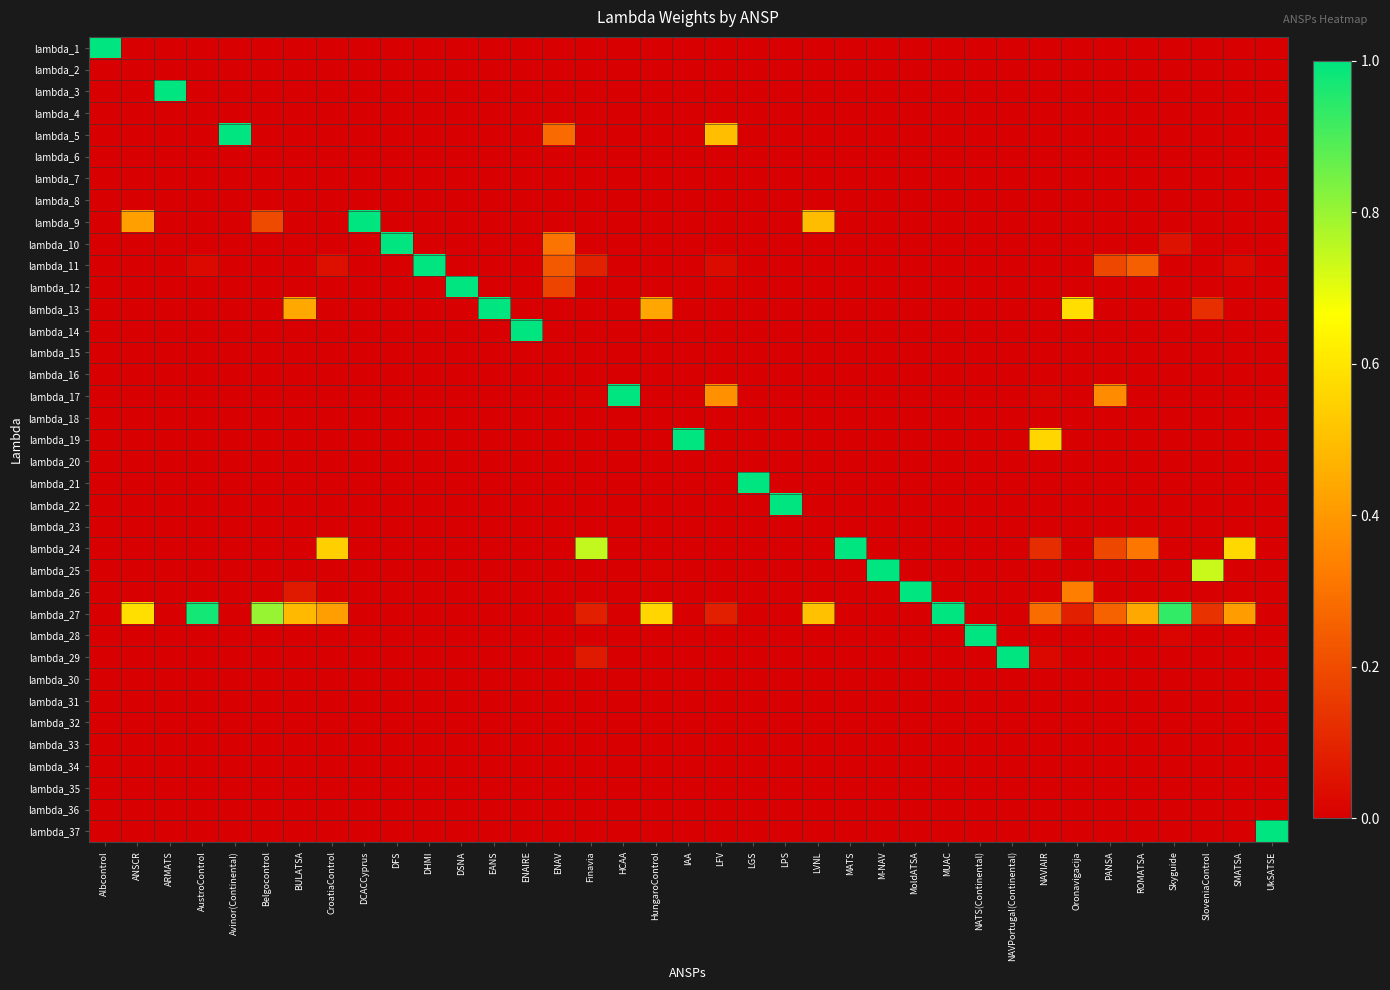

How many data points does each series have?

37